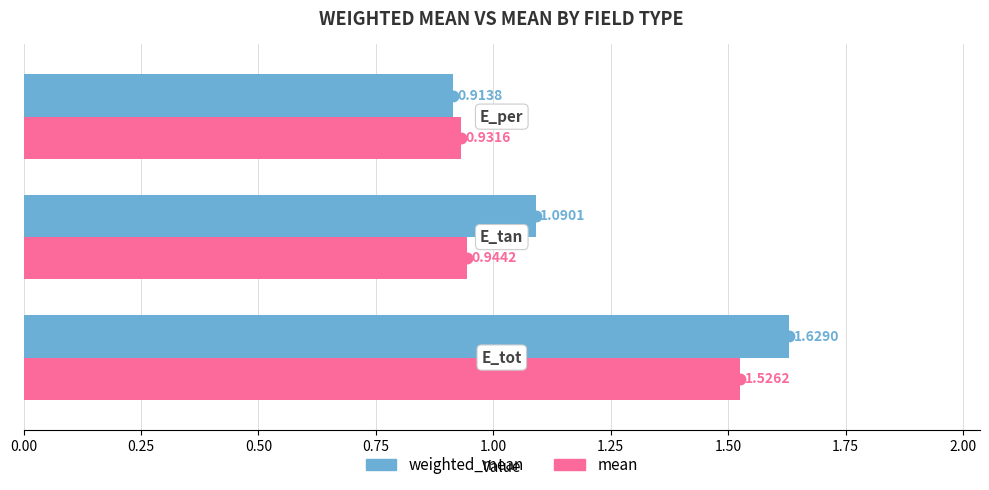

Which series has the largest total across all categories?

weighted_mean